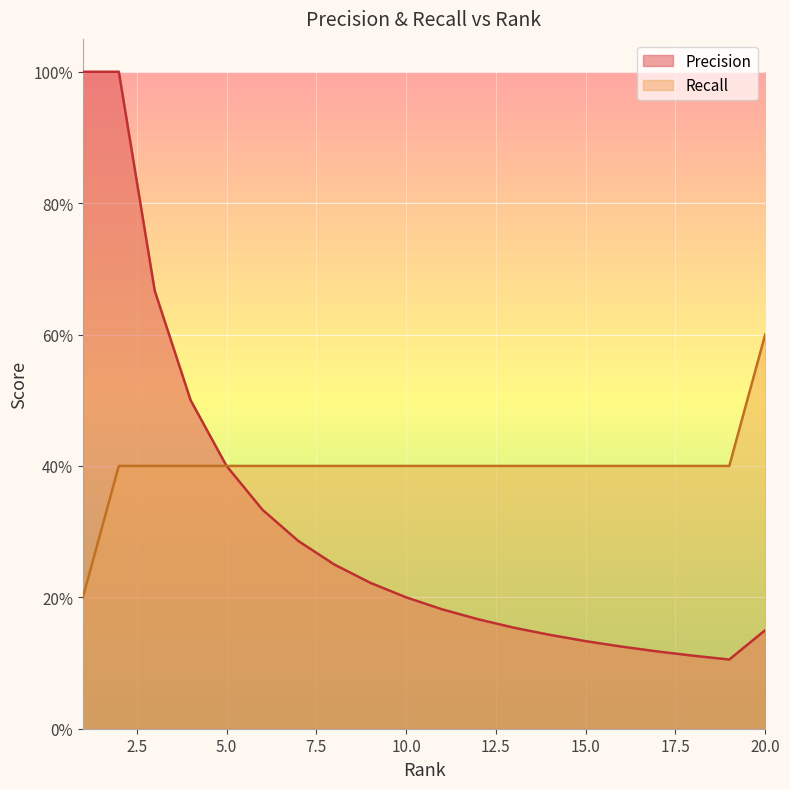

What is the value of the Recall point at the 7th from the left?

0.4